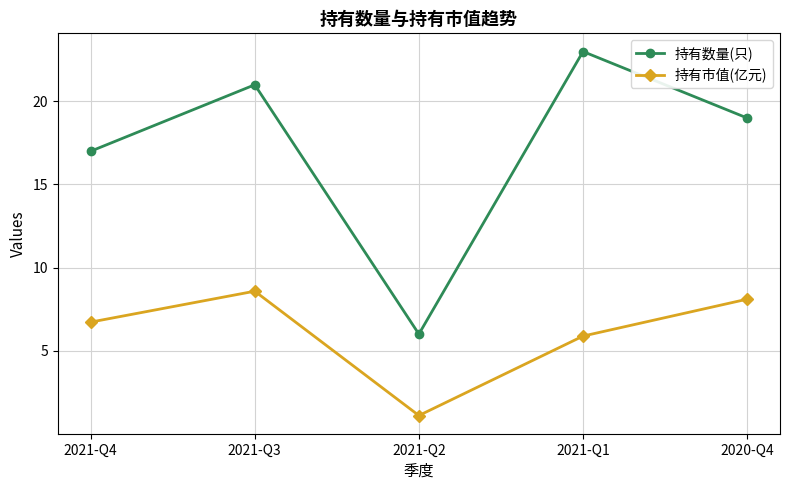

Is the value of 持有市值(亿元) at 2021-Q2 greater than the value of 持有数量(只) at 2020-Q4?

No